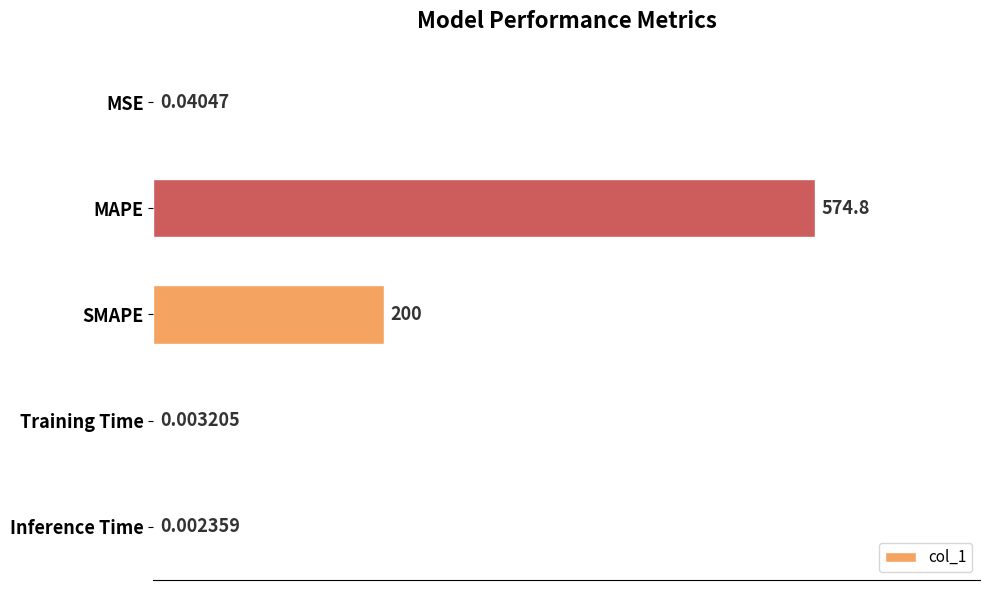

At which label is the value closest to 287?

SMAPE